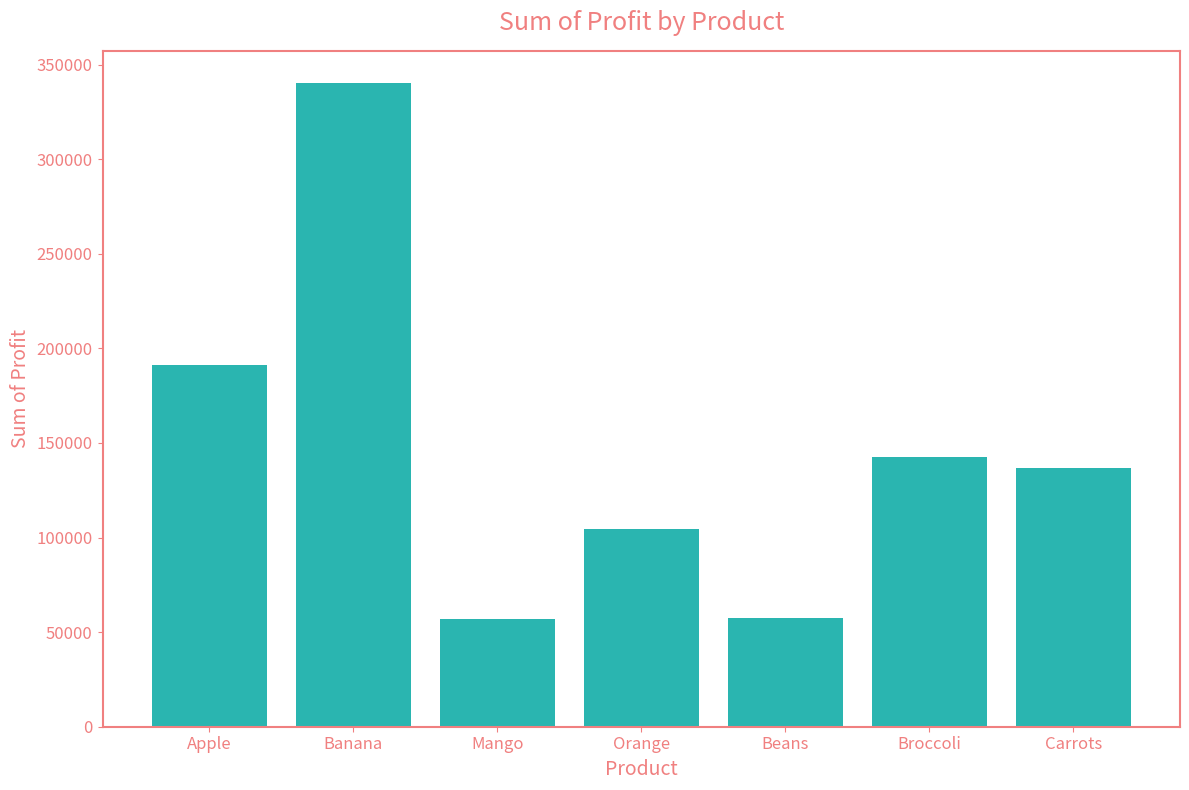

How many bars are there in total?

7